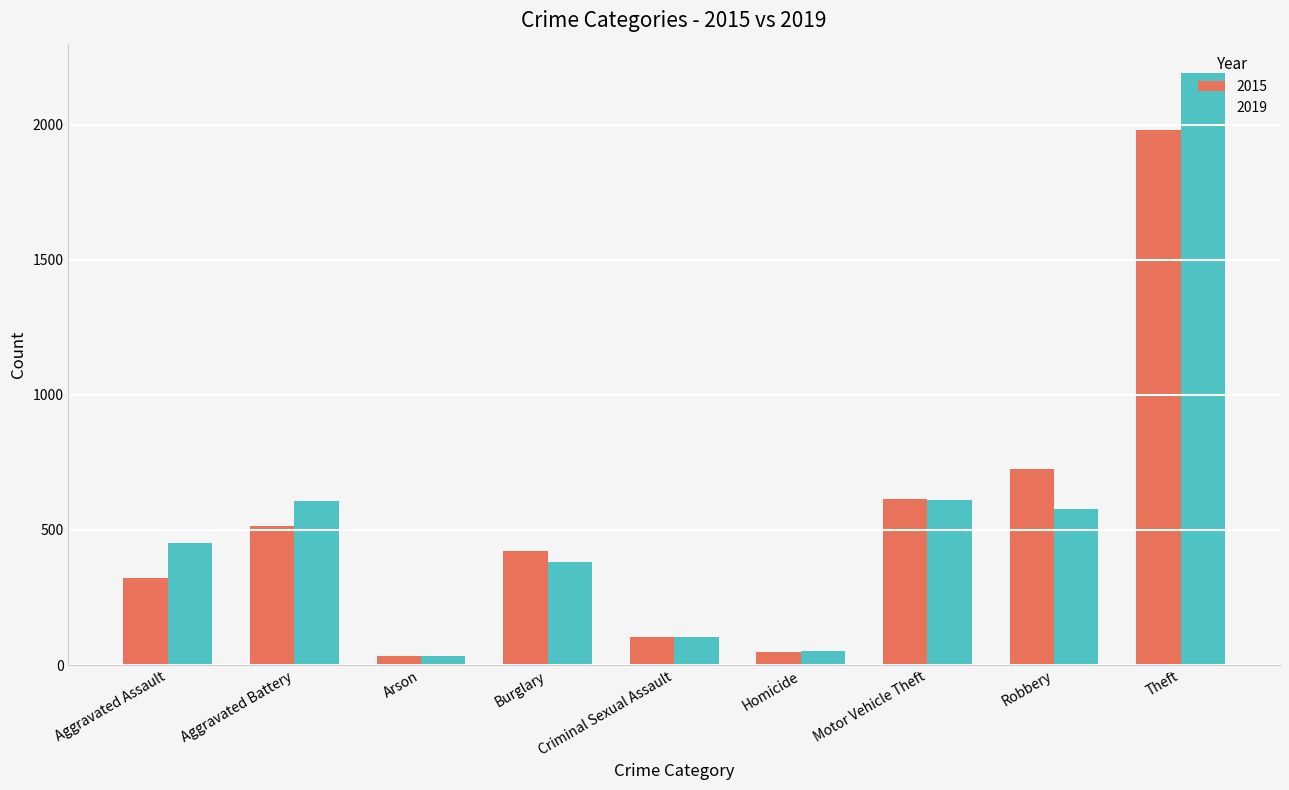

At which category is the sum across all series the highest?

Theft